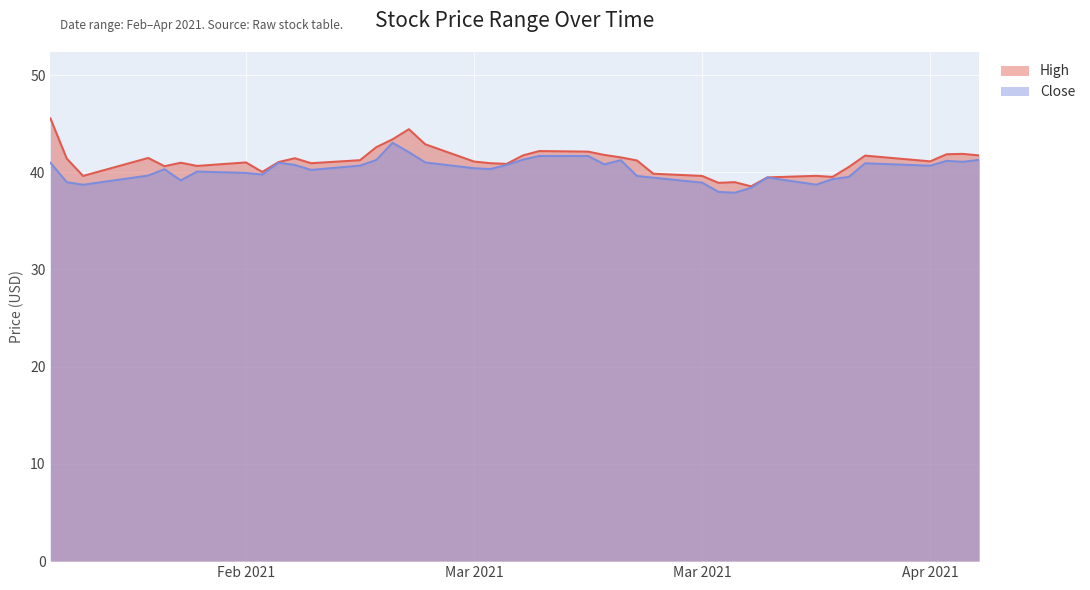

True or false: High and Close cross at least once.

False